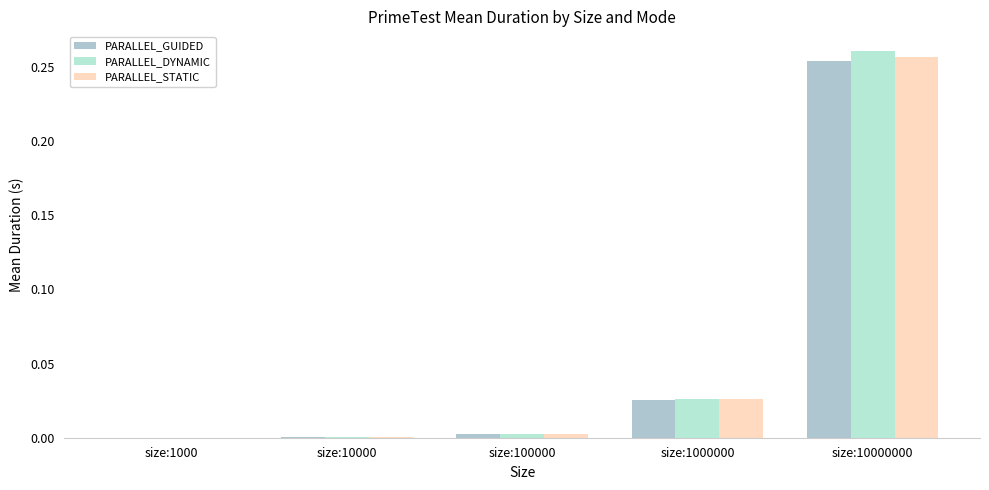

Reading right to left, extract all data points from this chart.

PARALLEL_GUIDED: 0.3	0.0	0.0	0.0	0.0
PARALLEL_DYNAMIC: 0.3	0.0	0.0	0.0	0.0
PARALLEL_STATIC: 0.3	0.0	0.0	0.0	0.0